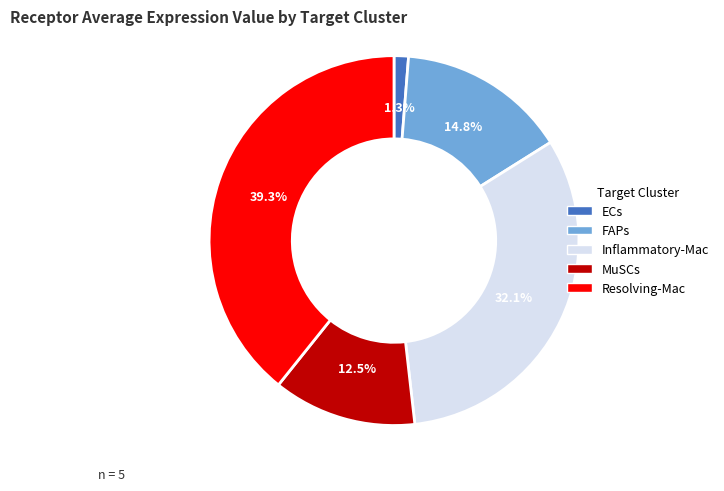

Does any single category account for the majority?

No